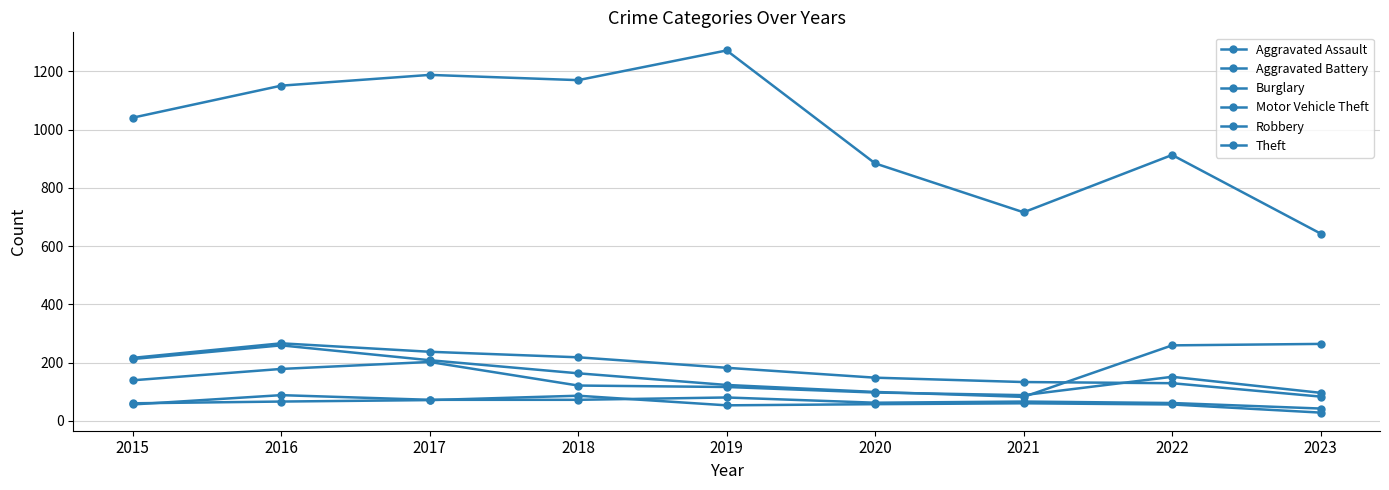

Which series has the widest spread of values?

Theft